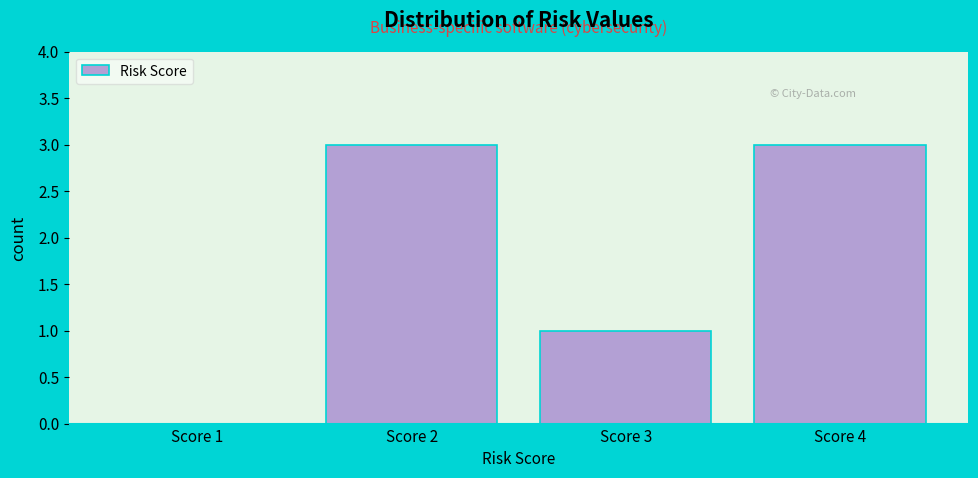

Reading left to right, extract all data points from this chart.

Score 1=0	Score 2=3	Score 3=1	Score 4=3